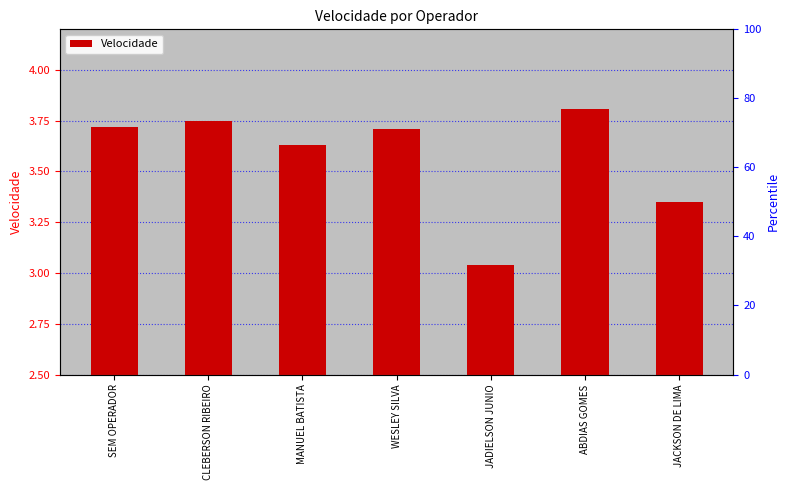

What is the change in value from JADIELSON JUNIO to JACKSON DE LIMA?

+0.3